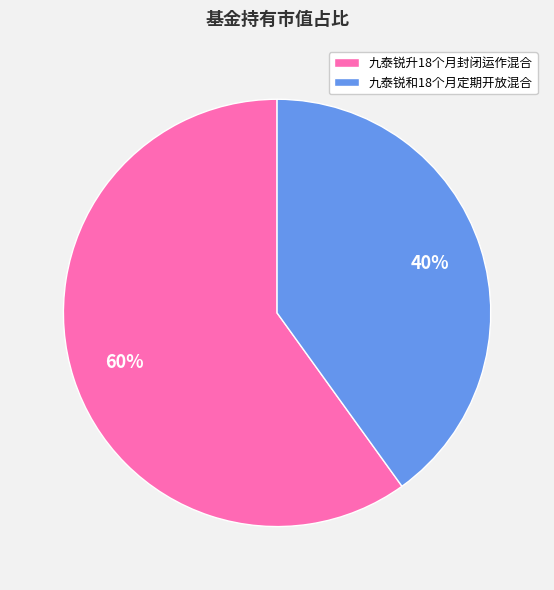

True or false: 九泰锐升18个月封闭运作混合 accounts for 54% of the total.

False